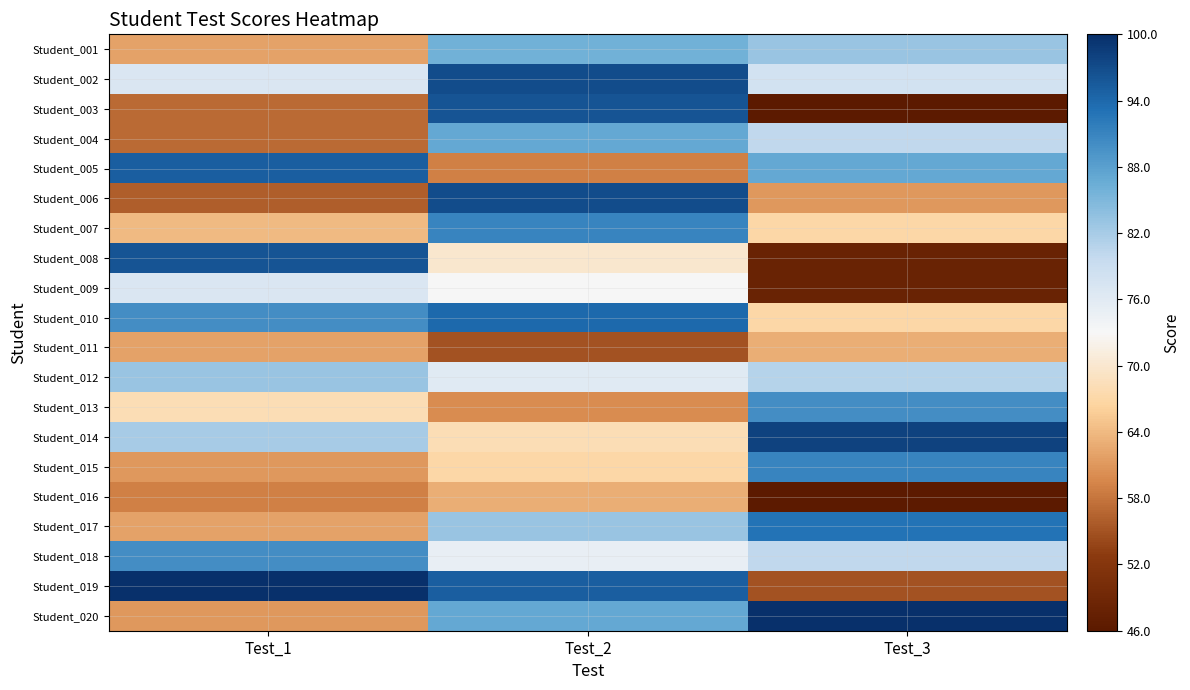

Reading left to right, what are all the values shown in this chart?

Student_001: Test_1=62	Test_2=86	Test_3=83
Student_002: Test_1=77	Test_2=97	Test_3=78
Student_003: Test_1=57	Test_2=96	Test_3=46
Student_004: Test_1=57	Test_2=87	Test_3=80
Student_005: Test_1=95	Test_2=59	Test_3=87
Student_006: Test_1=56	Test_2=97	Test_3=61
Student_007: Test_1=64	Test_2=91	Test_3=67
Student_008: Test_1=96	Test_2=70	Test_3=48
Student_009: Test_1=77	Test_2=73	Test_3=48
Student_010: Test_1=90	Test_2=94	Test_3=67
Student_011: Test_1=62	Test_2=55	Test_3=63
Student_012: Test_1=83	Test_2=76	Test_3=81
Student_013: Test_1=68	Test_2=60	Test_3=90
Student_014: Test_1=82	Test_2=68	Test_3=98
Student_015: Test_1=61	Test_2=67	Test_3=91
Student_016: Test_1=59	Test_2=63	Test_3=46
Student_017: Test_1=62	Test_2=83	Test_3=93
Student_018: Test_1=90	Test_2=75	Test_3=80
Student_019: Test_1=100	Test_2=95	Test_3=55
Student_020: Test_1=61	Test_2=87	Test_3=100